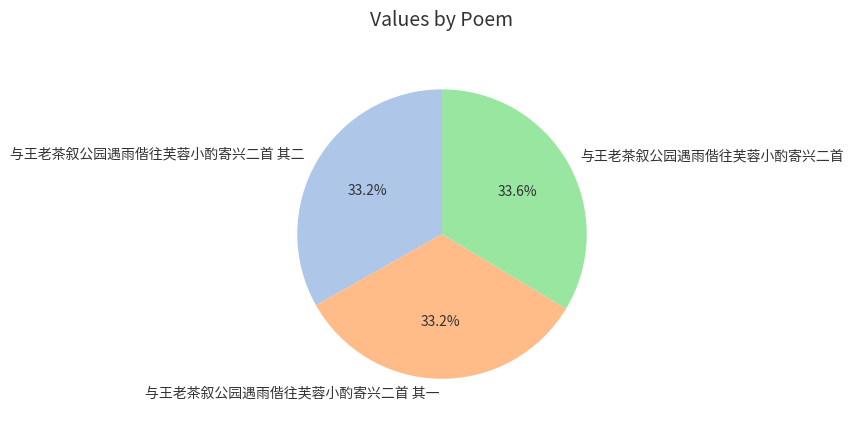

What percentage do 与王老茶叙公园遇雨偕往芙蓉小酌寄兴二首 其一 and 与王老茶叙公园遇雨偕往芙蓉小酌寄兴二首 其二 together represent?

66.4%